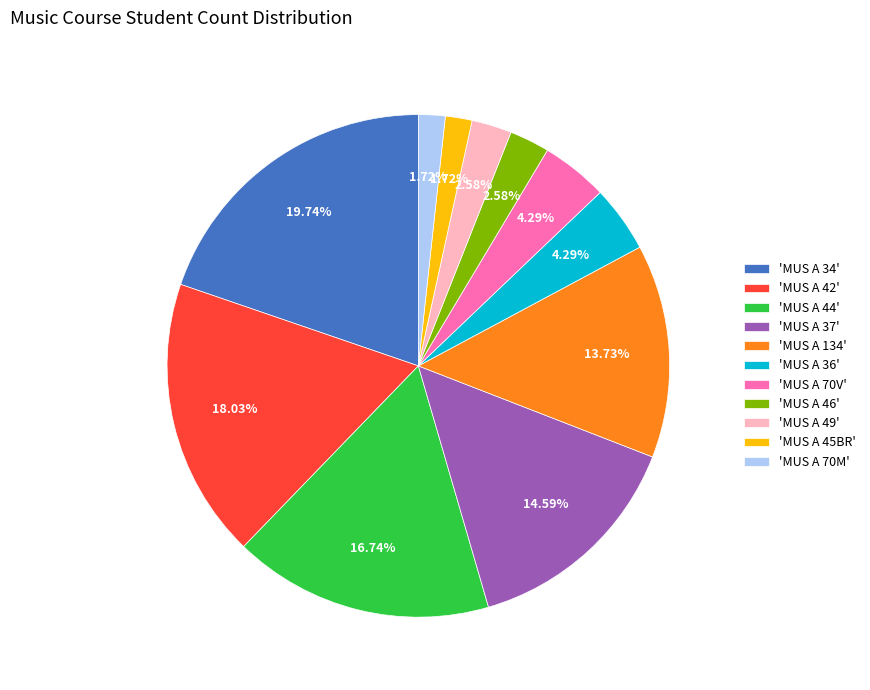

Between 'MUS A 46' and 'MUS A 70V', which is larger?

'MUS A 70V'